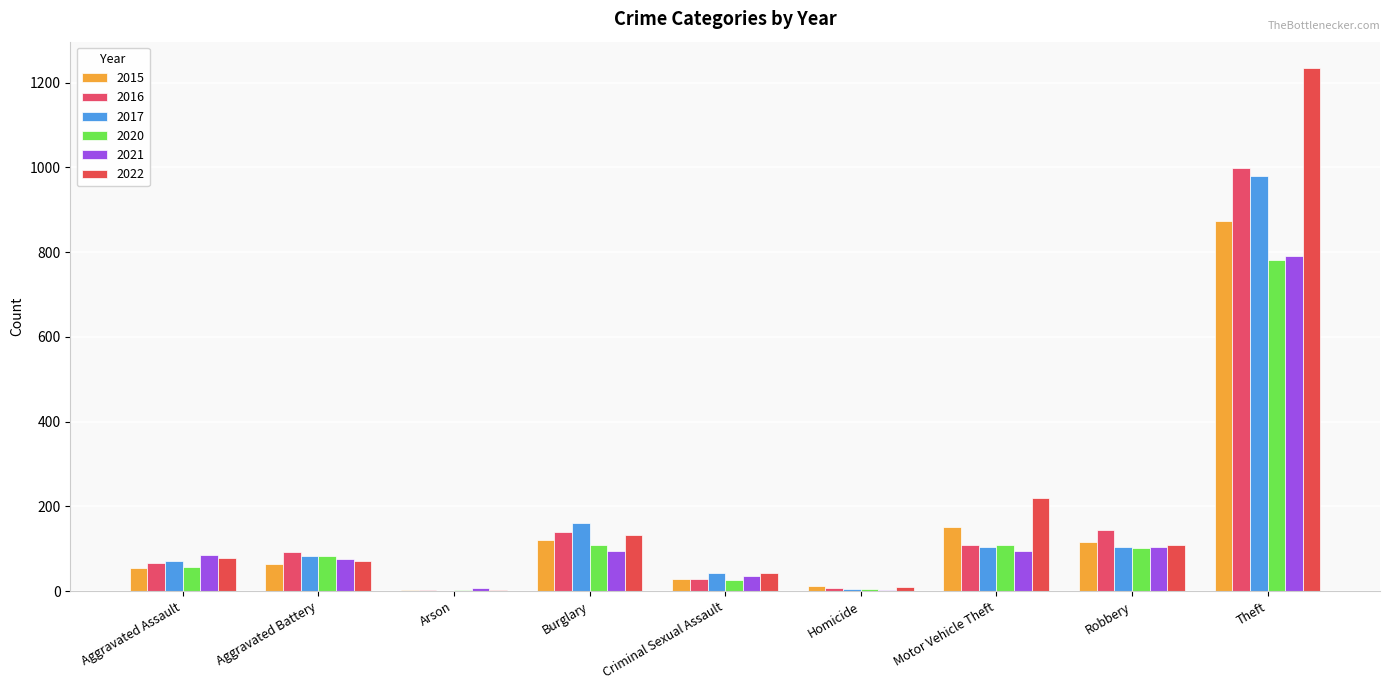

What position from the right is Homicide?

4